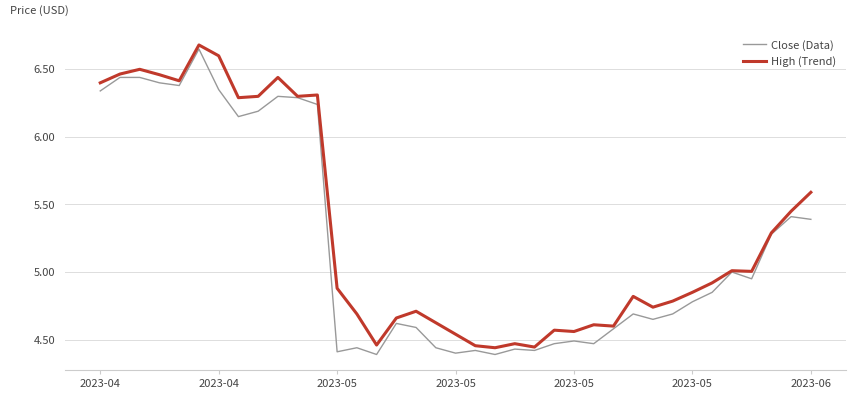

How many lines are shown in the chart?

2